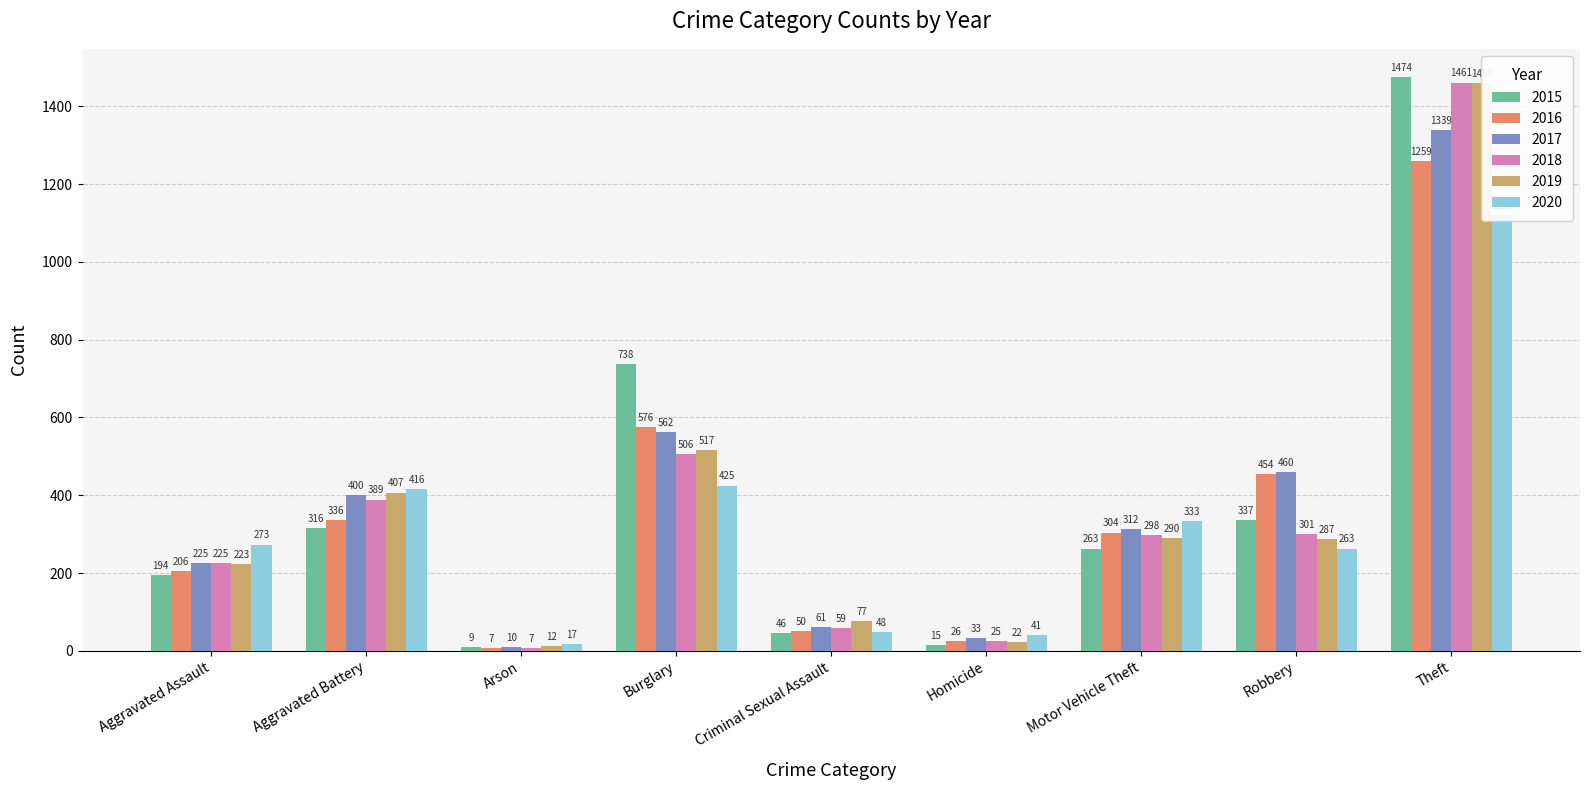

How many bars are there in each group?

6